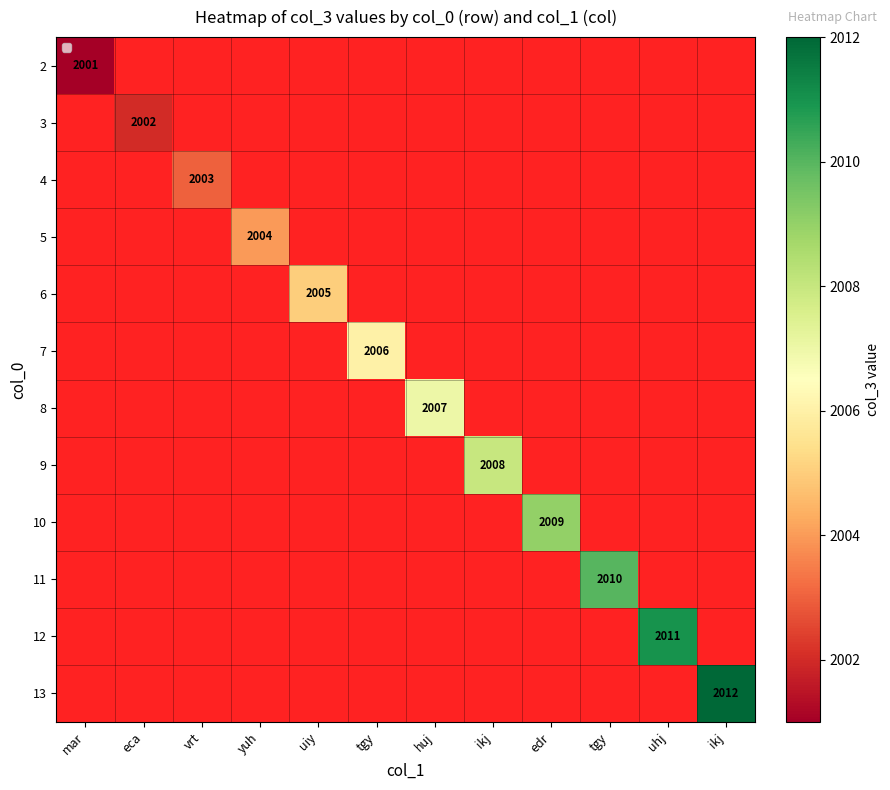

How many categories are shown in the chart?

12